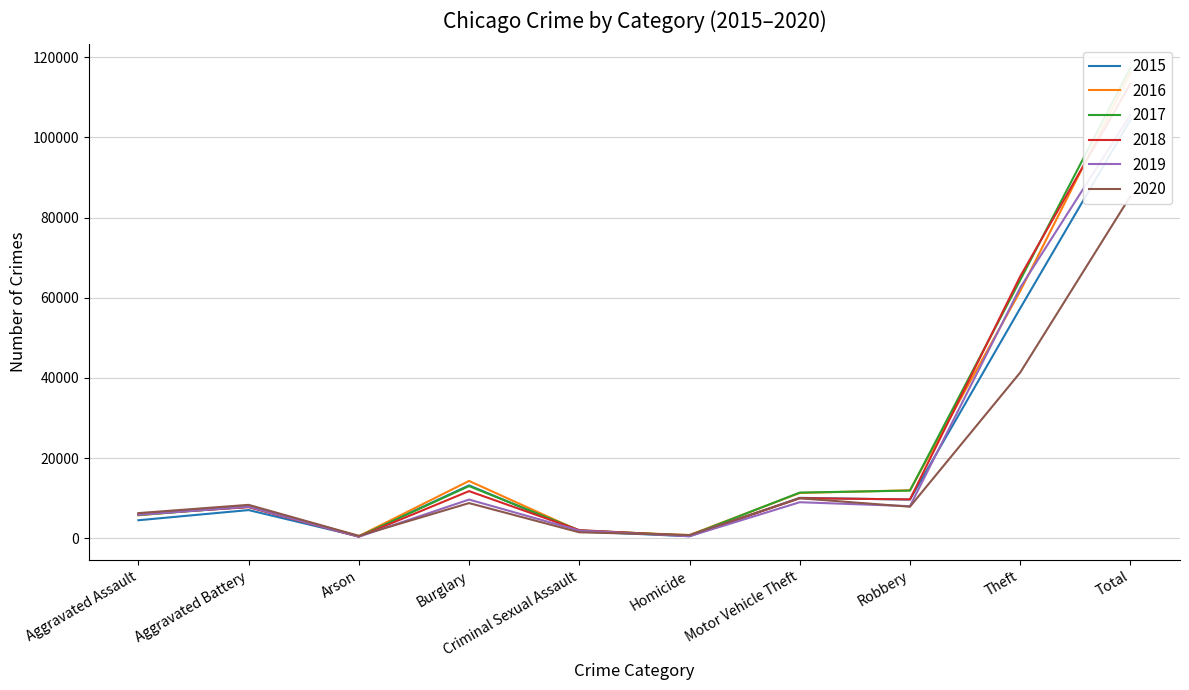

Where is the first local maximum for 2015?

Aggravated Battery